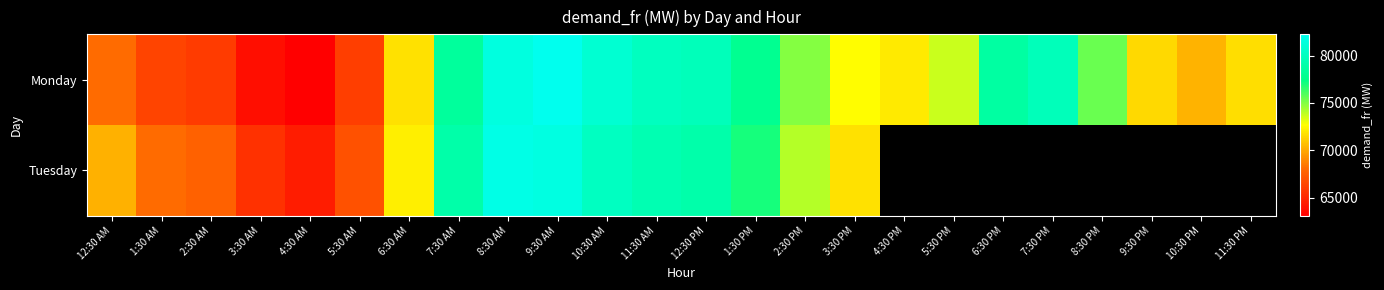

How many data points in Monday are less than 73669?

12